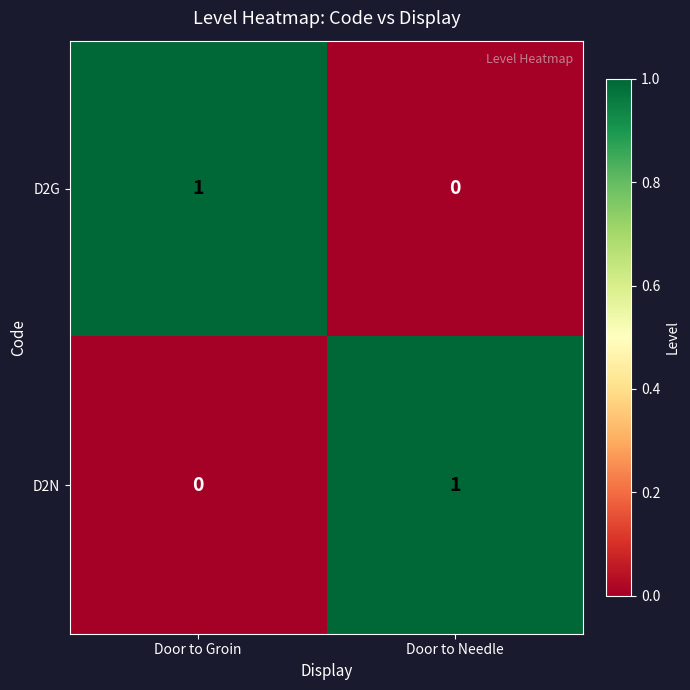

At which label is D2G closest to 0?

Door to Needle